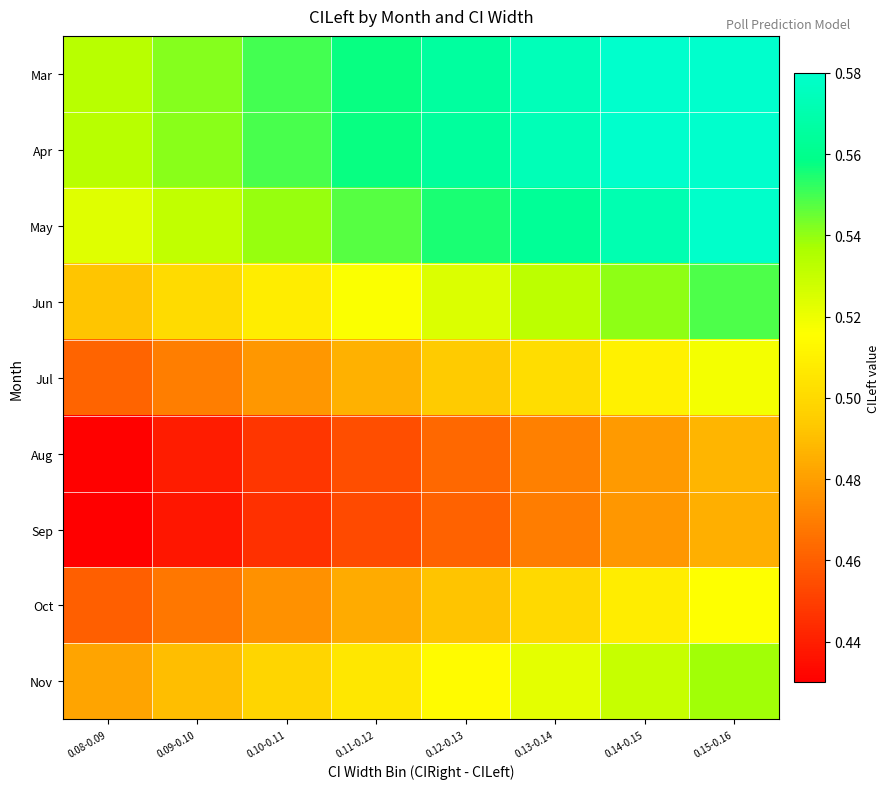

At which category is the sum across all series the highest?

0.15-0.16